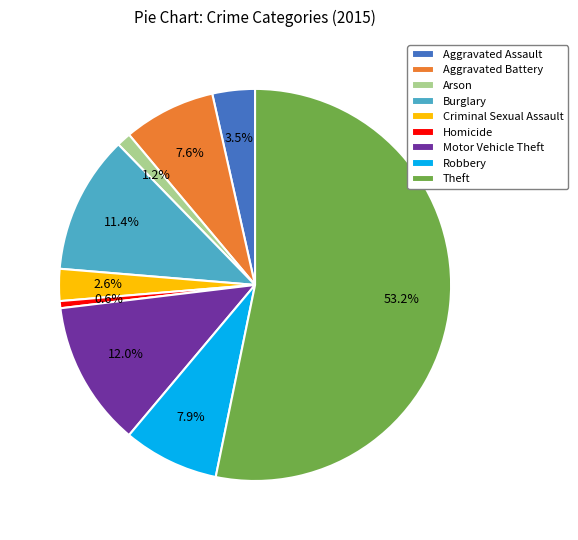

Which category has the smallest portion of the pie?

Homicide